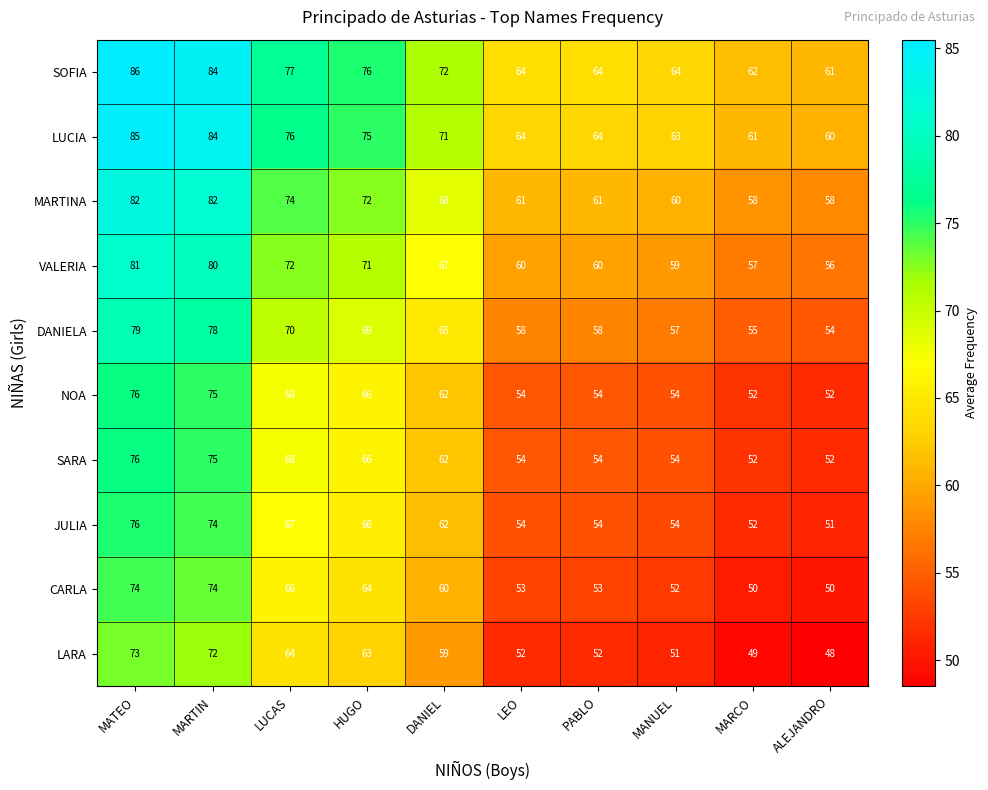

What is the sum of the MARTINA values at DANIEL and MATEO?

150